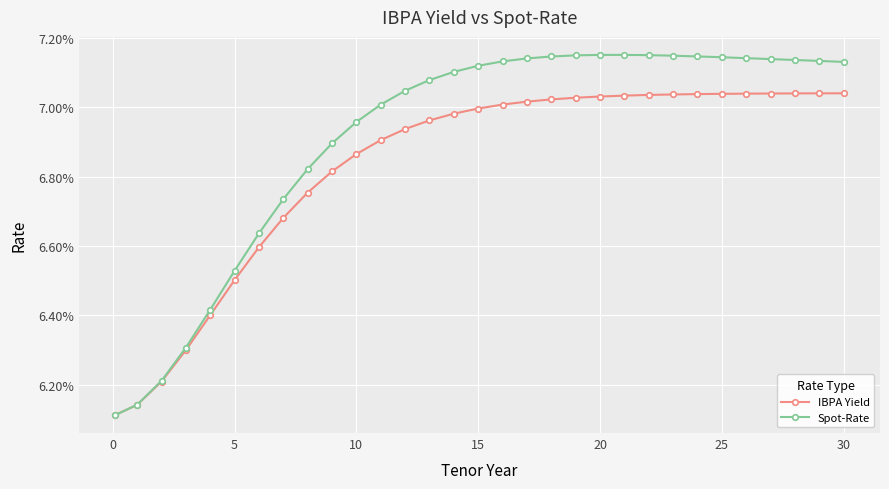

Reading right to left, list all the values displayed in this chart.

IBPA Yield: 0.1	0.1	0.1	0.1	0.1	0.1	0.1	0.1	0.1	0.1	0.1	0.1	0.1	0.1	0.1	0.1	0.1	0.1	0.1	0.1	0.1	0.1	0.1	0.1	0.1	0.1	0.1	0.1	0.1	0.1	0.1
Spot-Rate: 0.1	0.1	0.1	0.1	0.1	0.1	0.1	0.1	0.1	0.1	0.1	0.1	0.1	0.1	0.1	0.1	0.1	0.1	0.1	0.1	0.1	0.1	0.1	0.1	0.1	0.1	0.1	0.1	0.1	0.1	0.1